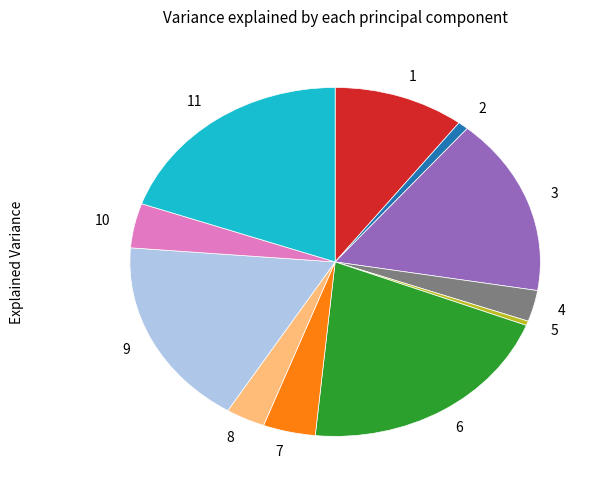

Is there a majority slice in this chart?

No